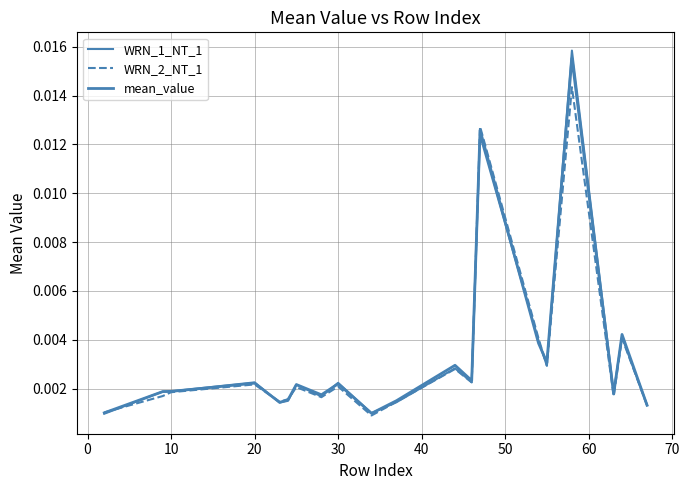

How many interior local peaks does the WRN_1_NT_1 series have?

7